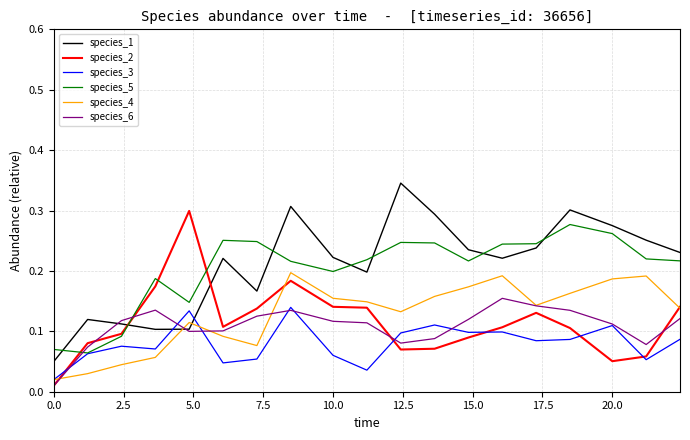

After their last crossing, which series has the higher values: species_5 or species_1?

species_1